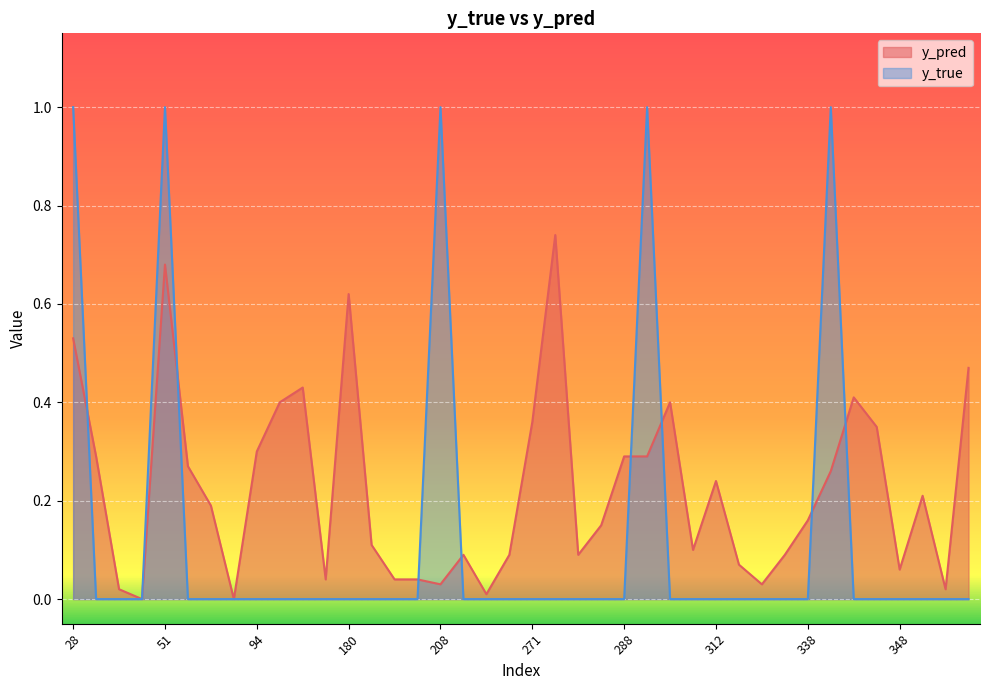

After their last crossing, which series has the higher values: y_pred or y_true?

y_pred